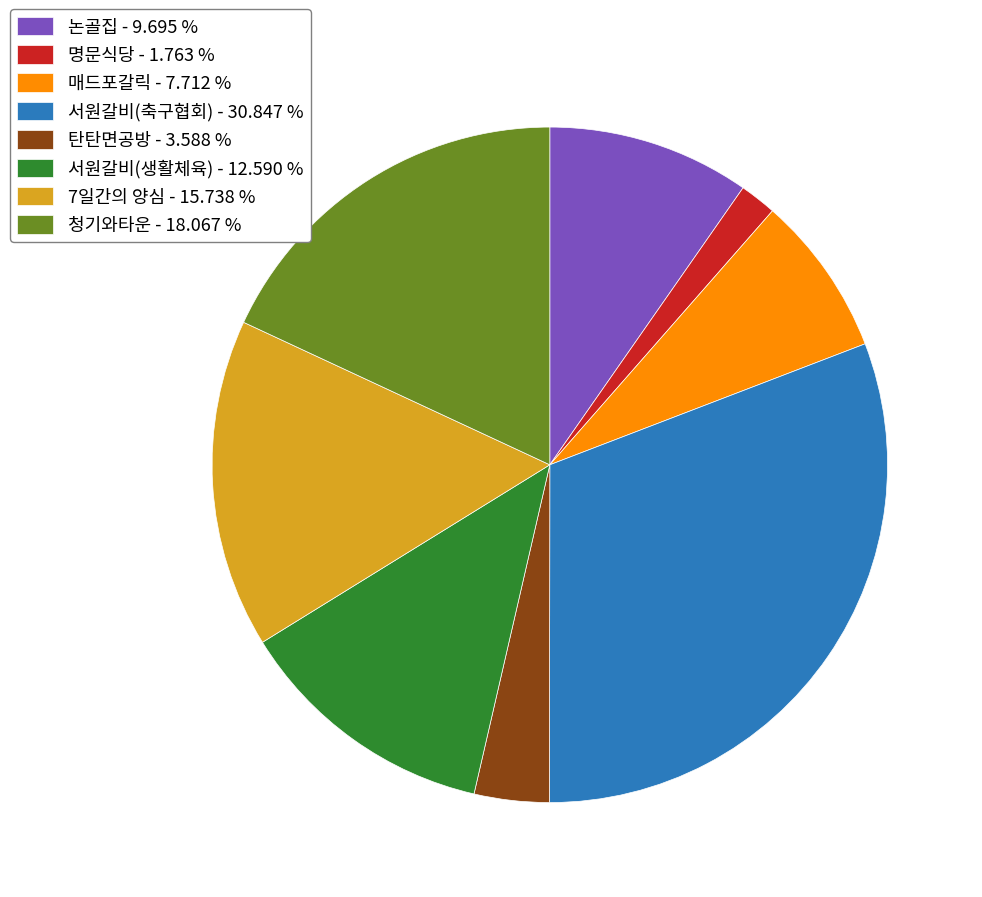

Is the sum of 7일간의 양심 - 15.738 % and 논골집 - 9.695 % greater than half?

No